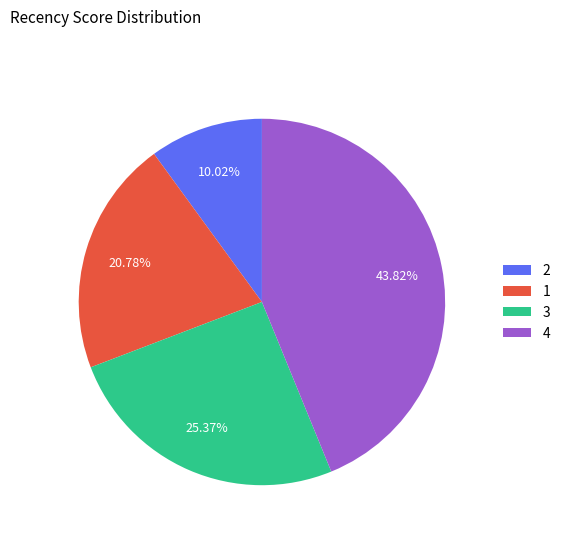

Does any single category account for the majority?

No